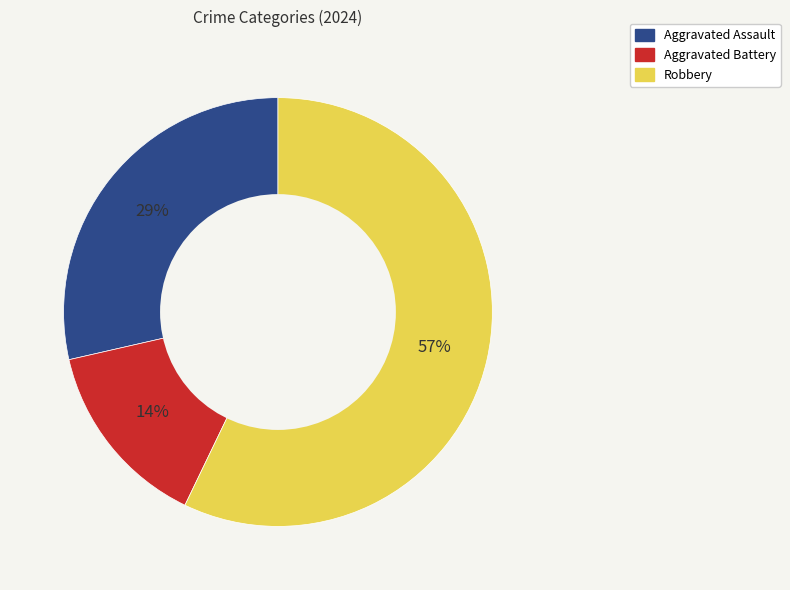

Combined, do Robbery and Aggravated Assault account for over 50%?

Yes